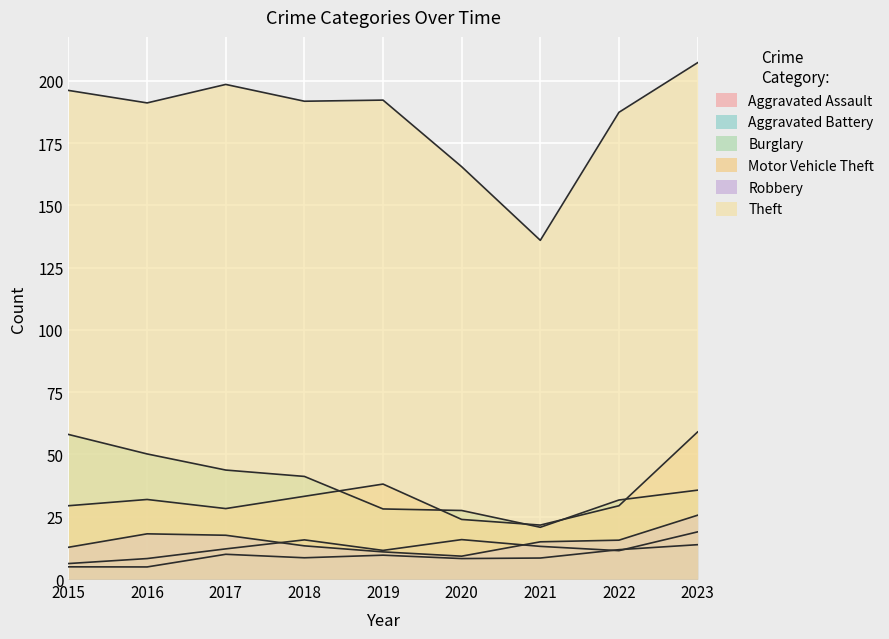

What is the difference between the second highest and second lowest values in the Motor Vehicle Theft series?

14.2